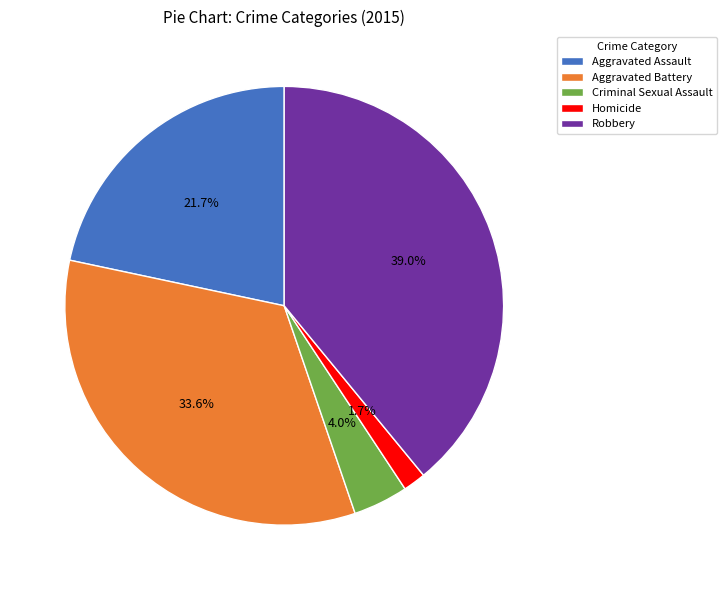

Rank the categories by value from highest to lowest.

Robbery, Aggravated Battery, Aggravated Assault, Criminal Sexual Assault, Homicide